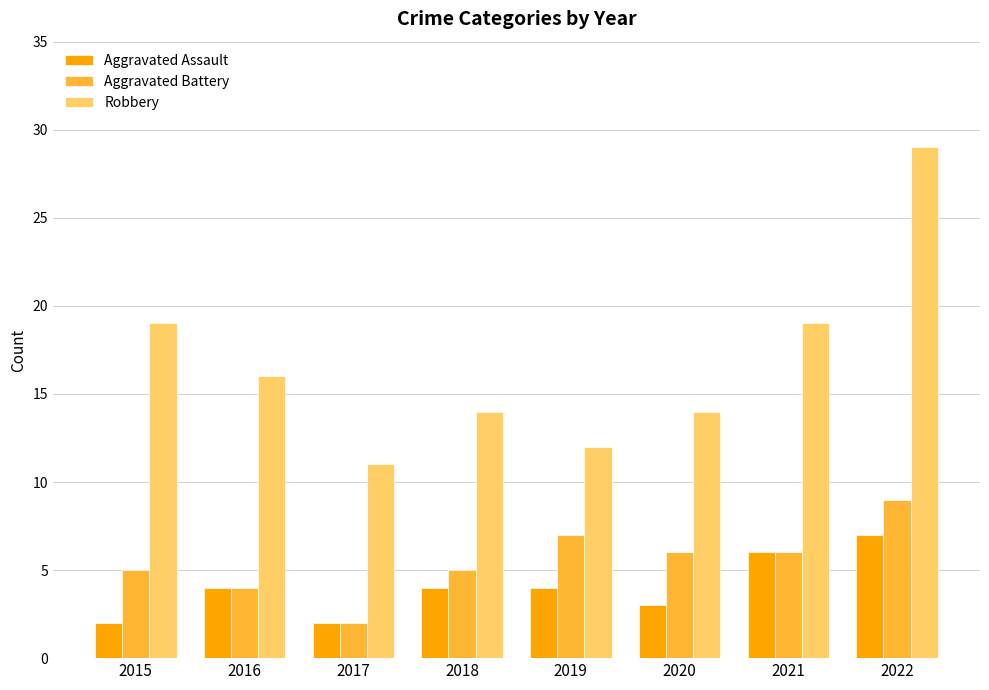

Does the chart contain stacked bars?

No